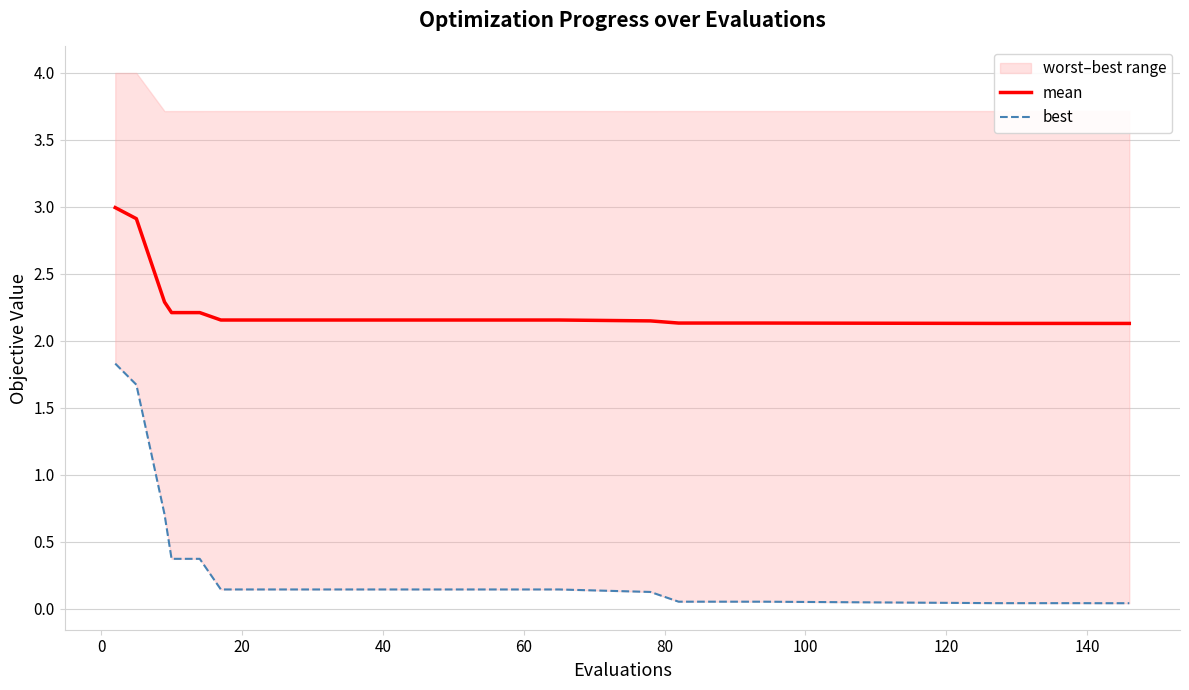

True or false: best has more than 0 points higher than both neighbors.

False